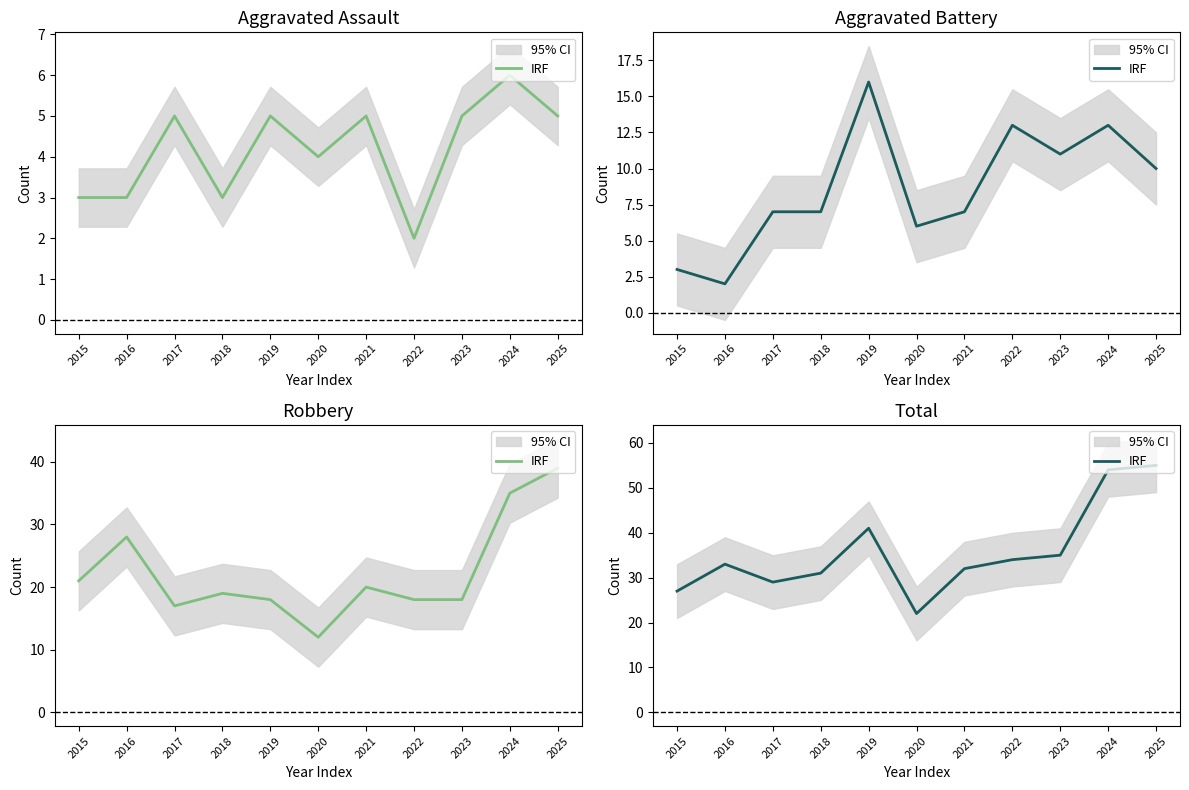

What is the difference between the second highest and minimum values?

32